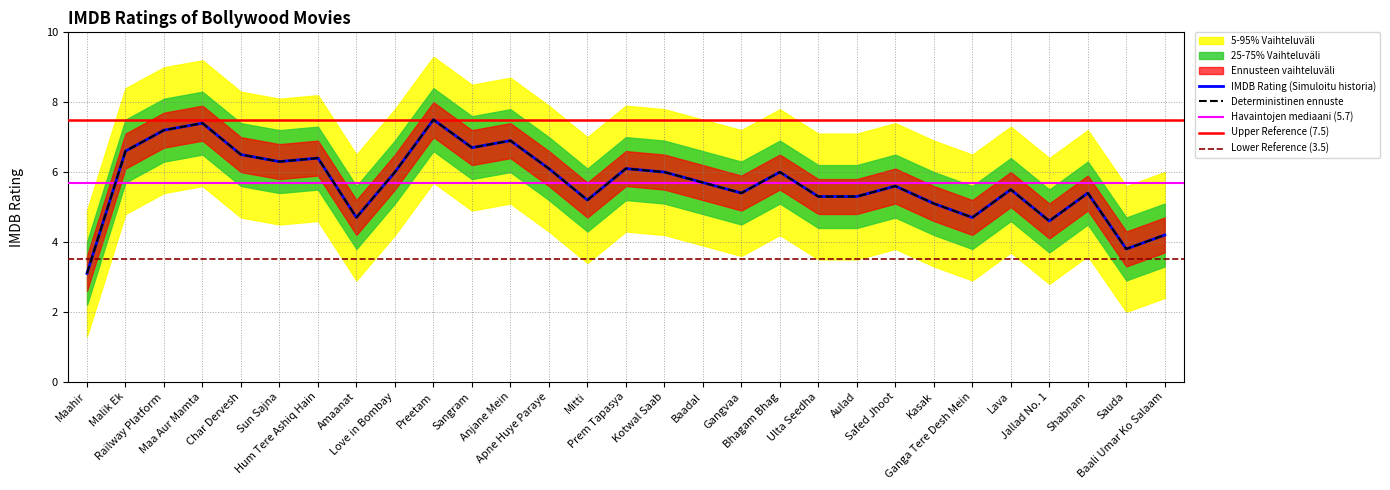

Reading left to right, what are all the values shown in this chart?

Maahir=3.1	Malik Ek=6.6	Railway Platform=7.2	Maa Aur Mamta=7.4	Char Dervesh=6.5	Sun Sajna=6.3	Hum Tere Ashiq Hain=6.4	Amaanat=4.7	Love in Bombay=6.0	Preetam=7.5	Sangram=6.7	Anjane Mein=6.9	Apne Huye Paraye=6.1	Mitti=5.2	Prem Tapasya=6.1	Kotwal Saab=6.0	Baadal=5.7	Gangvaa=5.4	Bhagam Bhag=6.0	Ulta Seedha=5.3	Aulad=5.3	Safed Jhoot=5.6	Kasak=5.1	Ganga Tere Desh Mein=4.7	Lava=5.5	Jallad No. 1=4.6	Shabnam=5.4	Sauda=3.8	Baali Umar Ko Salaam=4.2